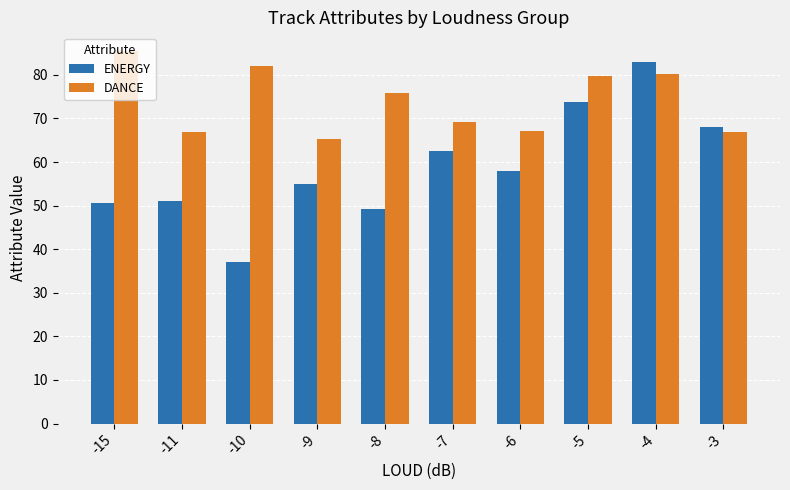

How many bars are there in total?

20